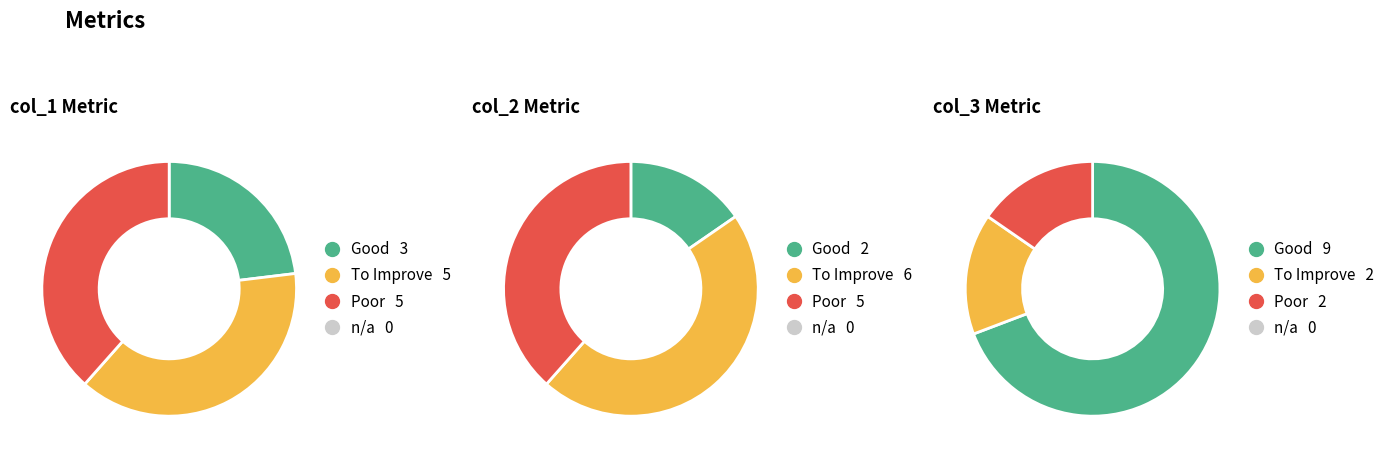

Is there any slice that represents more than half of the pie?

No